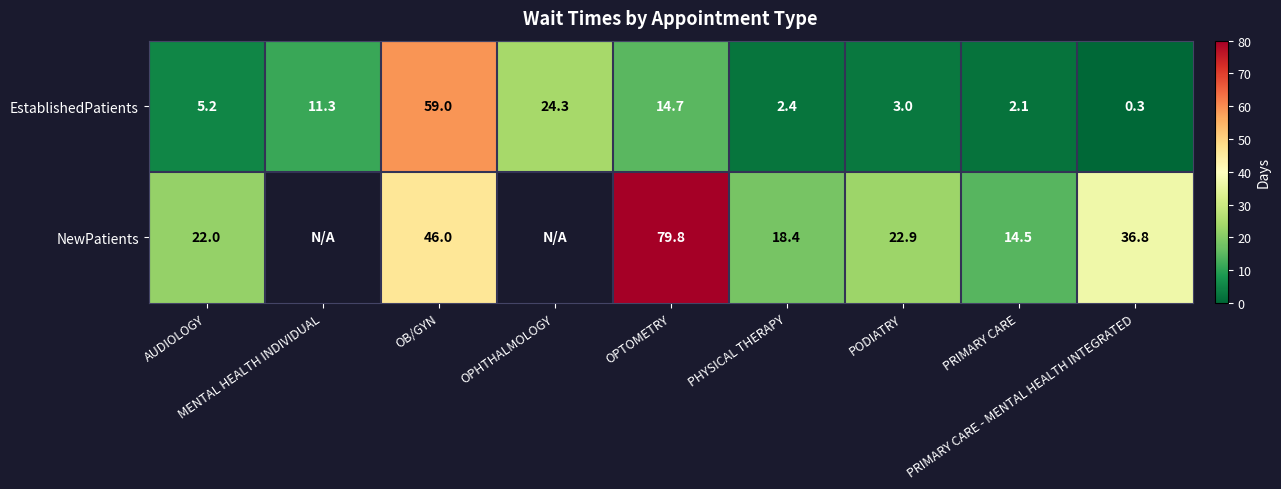

What is the difference between the highest and lowest values at PRIMARY CARE?

12.4